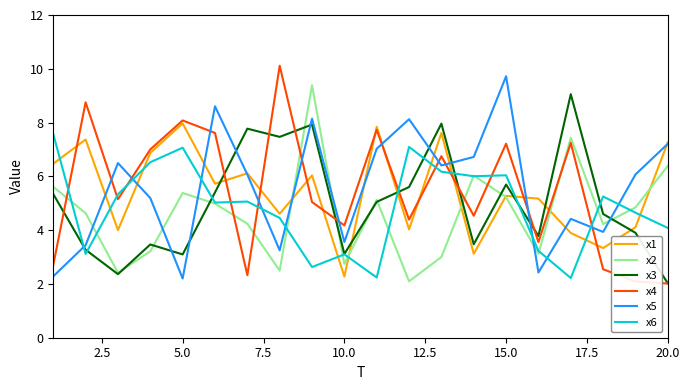

What is the greatest value displayed?

10.1